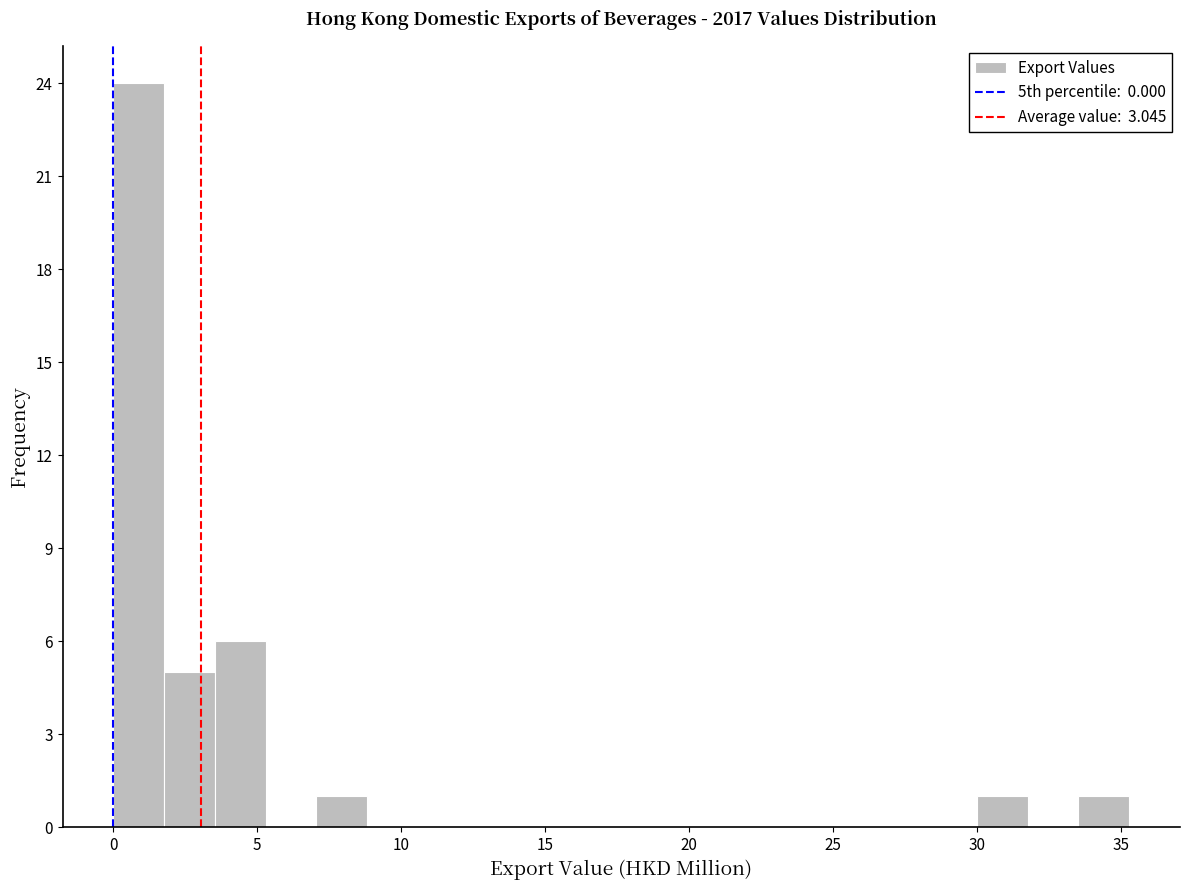

Around what value on the x-axis is the tallest bar? Give the approximate position of its centre, as read against the axis.

1.0